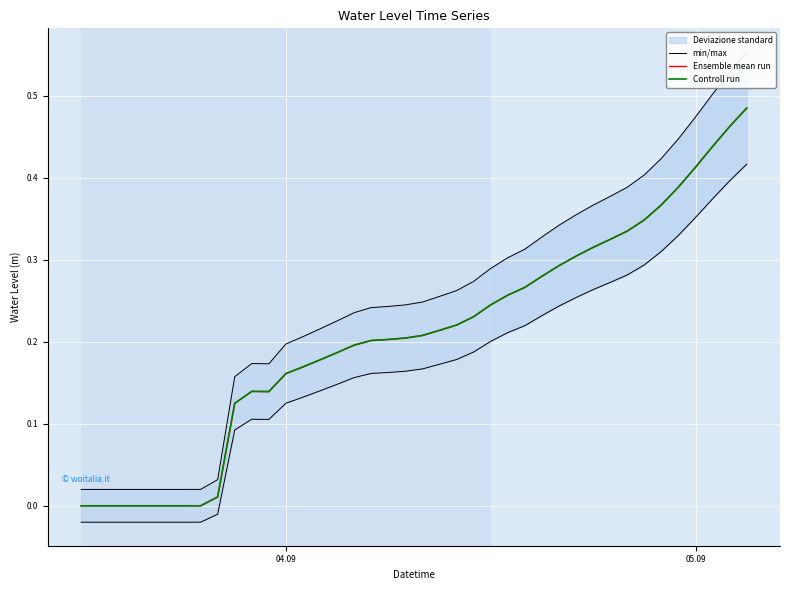

How many lines are shown in the chart?

3